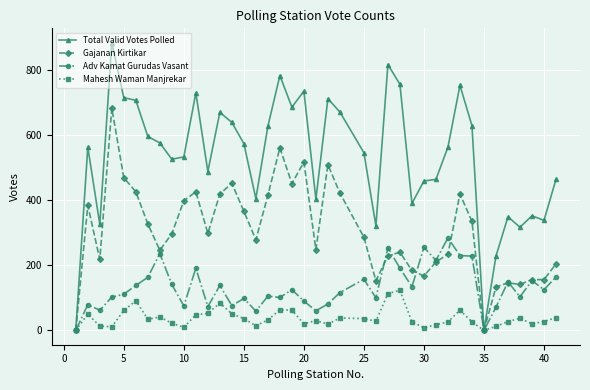

Does the chart display data point markers on the line(s)?

Yes